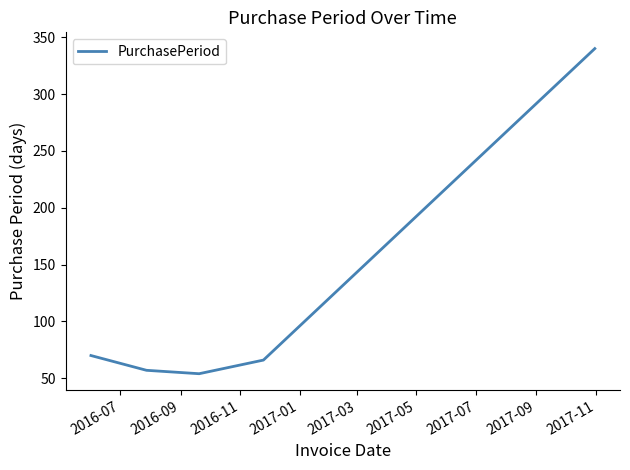

What is the maximum value shown in the chart?

340